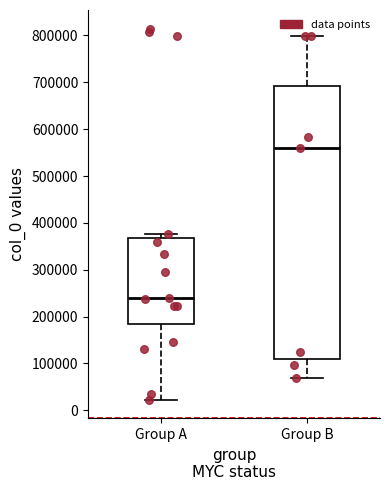

Reading left to right, transcribe this box plot: for each box, give where its median line is, the range the box spans, and where its two whiskers end, as read against the y-axis. The values are not printed on the chart, so give them approximately, as read against the axis.

Group A: median 240000, box 180000 to 370000, whiskers 20000 to 380000
Group B: median 560000, box 110000 to 690000, whiskers 70000 to 800000